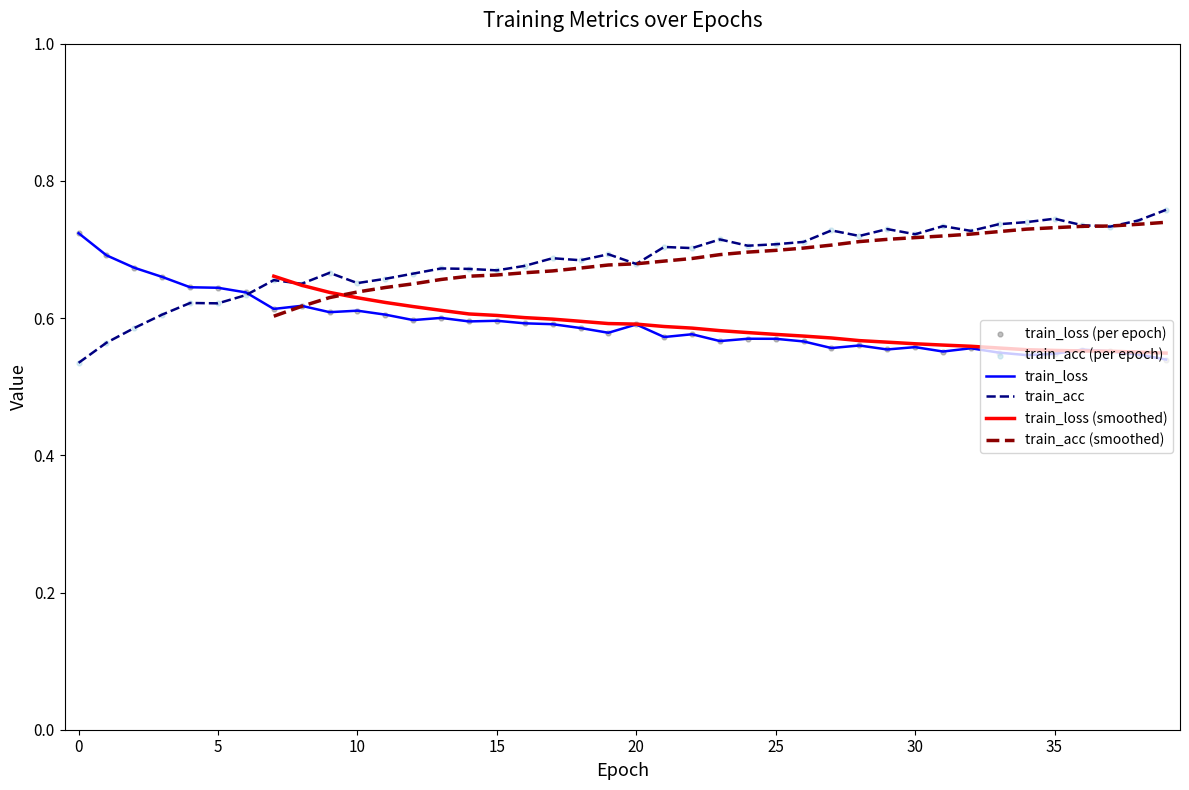

Which series contains the highest Y value?

train_acc